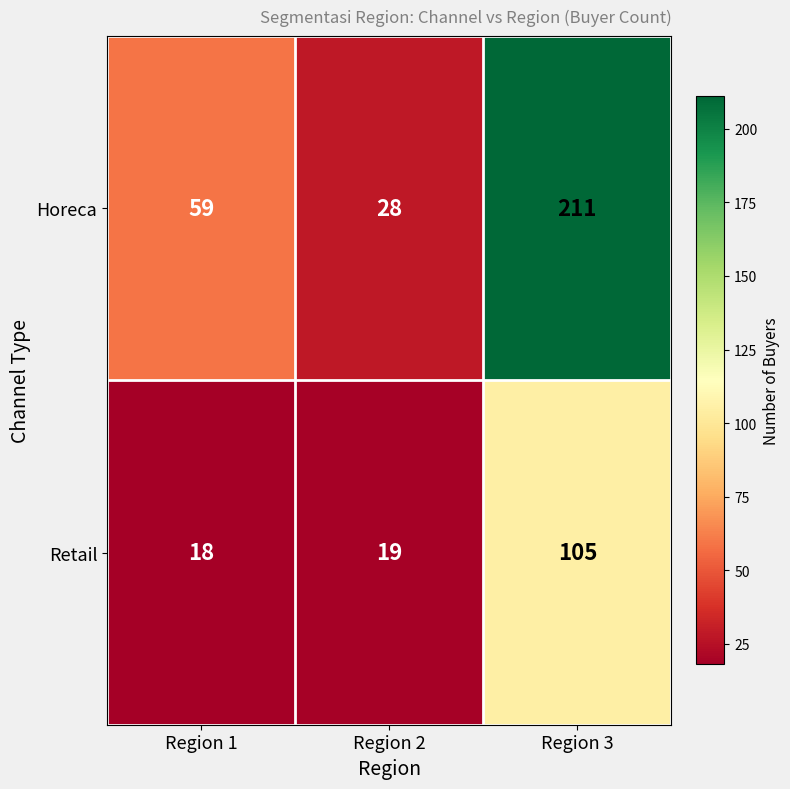

What is the total value across all series at Region 1?

77